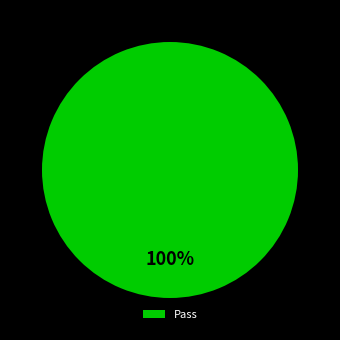

To the nearest percent, what percentage of the pie is Pass?

100%